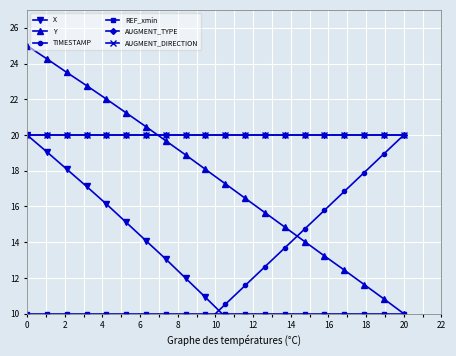

Reading left to right, what are all the values shown in this chart?

X: 20.0	19.1	18.1	17.1	16.1	15.1	14.1	13.1	12.0	10.9	9.8	8.7	7.6	6.5	5.5	4.4	3.3	2.2	1.1	0.0
Y: 25.0	24.3	23.5	22.8	22.0	21.2	20.5	19.7	18.9	18.1	17.3	16.5	15.7	14.8	14.0	13.2	12.4	11.6	10.8	10.0
TIMESTAMP: 0.0	1.1	2.1	3.2	4.2	5.3	6.3	7.4	8.4	9.5	10.5	11.6	12.6	13.7	14.7	15.8	16.8	17.9	18.9	20.0
REF_xmin: 10.0	10.0	10.0	10.0	10.0	10.0	10.0	10.0	10.0	10.0	10.0	10.0	10.0	10.0	10.0	10.0	10.0	10.0	10.0	10.0
AUGMENT_TYPE: 20.0	20.0	20.0	20.0	20.0	20.0	20.0	20.0	20.0	20.0	20.0	20.0	20.0	20.0	20.0	20.0	20.0	20.0	20.0	20.0
AUGMENT_DIRECTION: 20.0	20.0	20.0	20.0	20.0	20.0	20.0	20.0	20.0	20.0	20.0	20.0	20.0	20.0	20.0	20.0	20.0	20.0	20.0	20.0